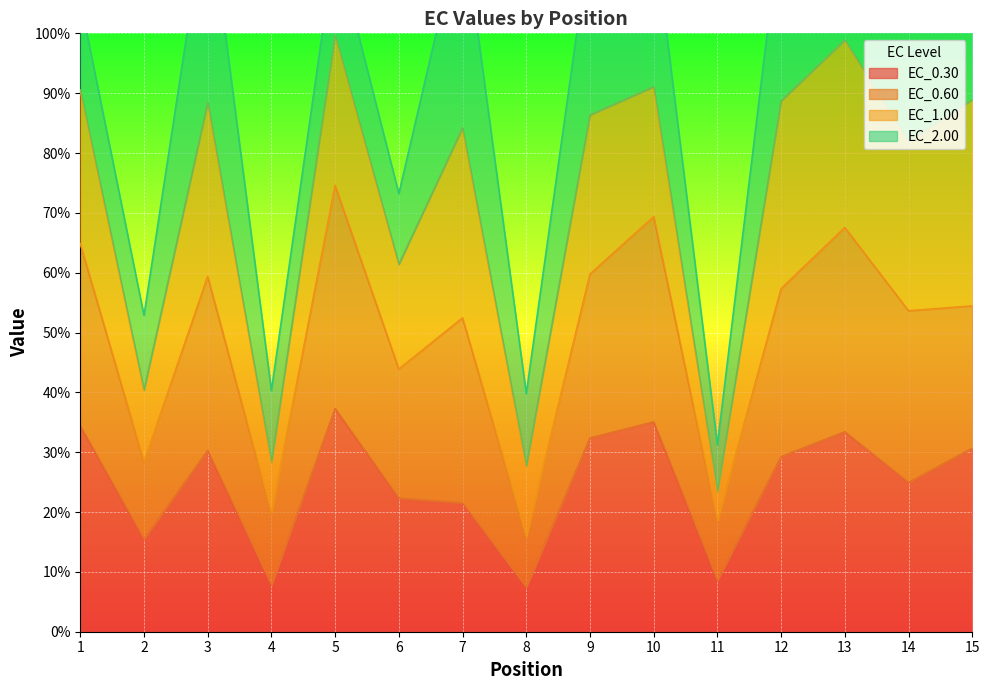

The value of EC_0.30 at 1 is 34.4. True or false?

True